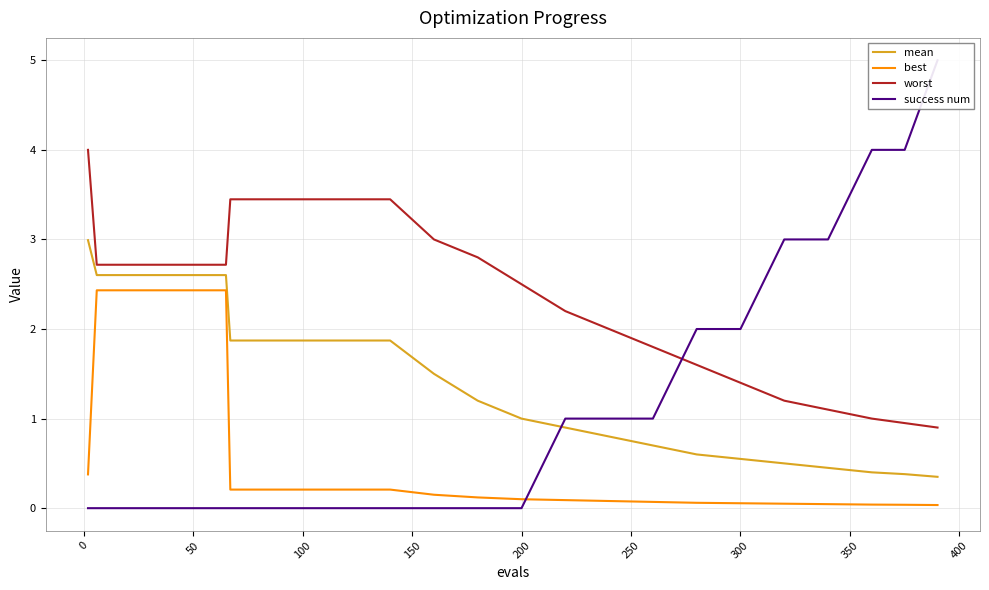

Does the chart display data point markers on the line(s)?

No